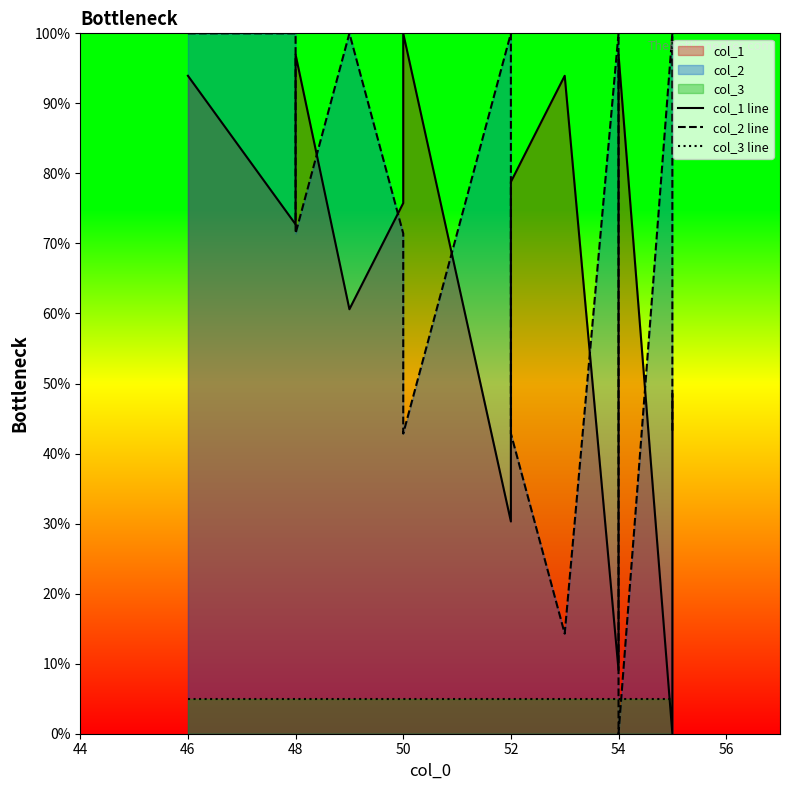

What is the spread (max minus min) of values at 48?

92.0